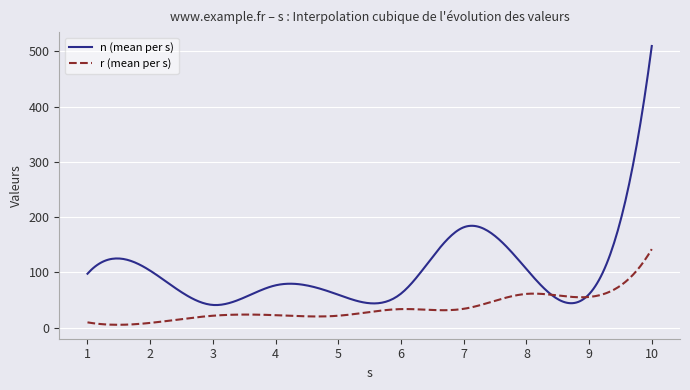

What is the maximum value shown in the chart?

509.5